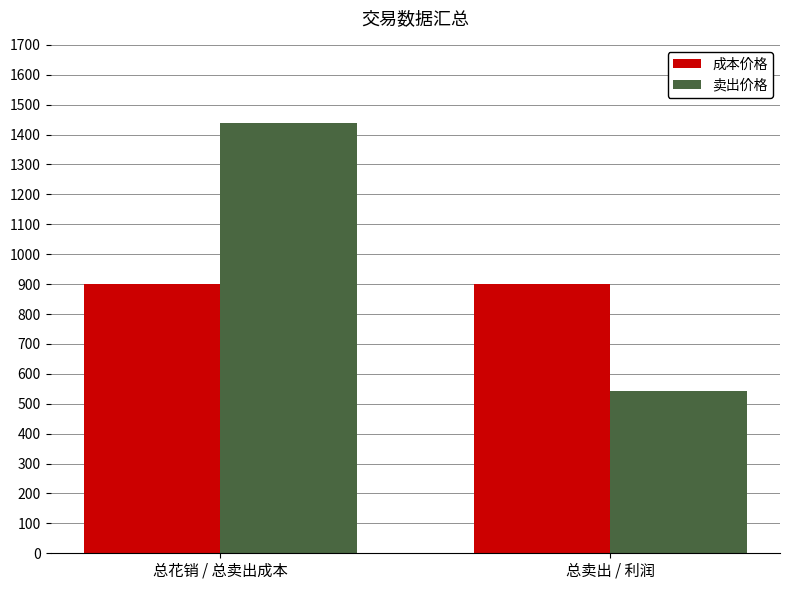

Reading left to right, transcribe all the data shown in this chart.

成本价格: 899	899
卖出价格: 1440	541